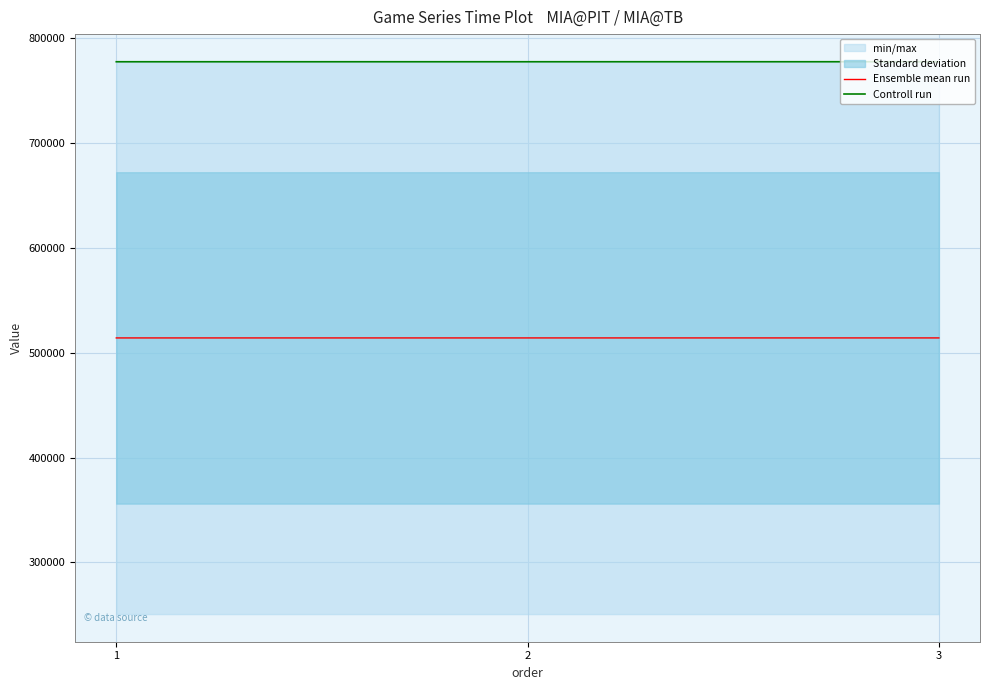

Which series has the largest total across all categories?

Controll run